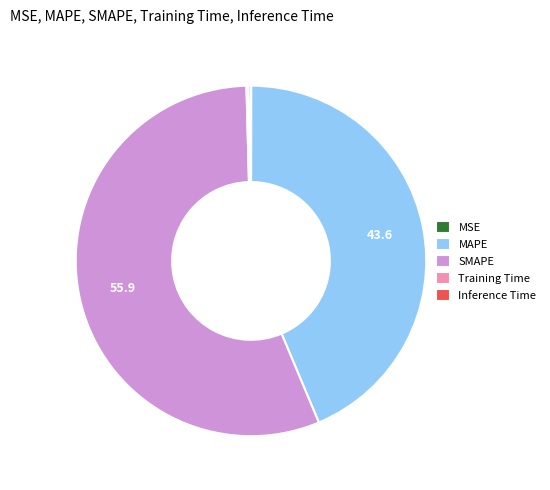

What is the largest slice in the pie chart?

SMAPE